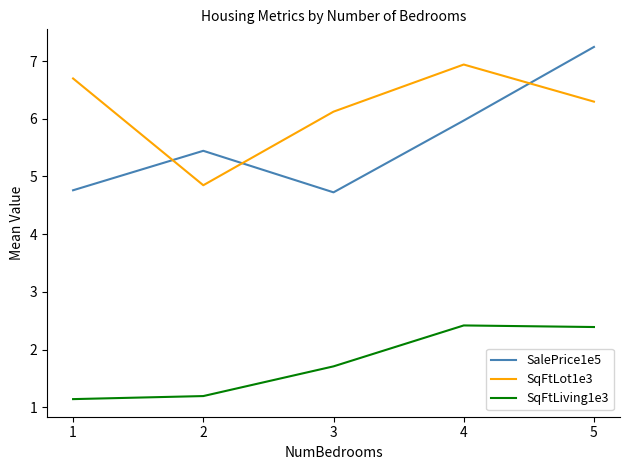

Read the SqFtLot1e3 value at 1.

6.7